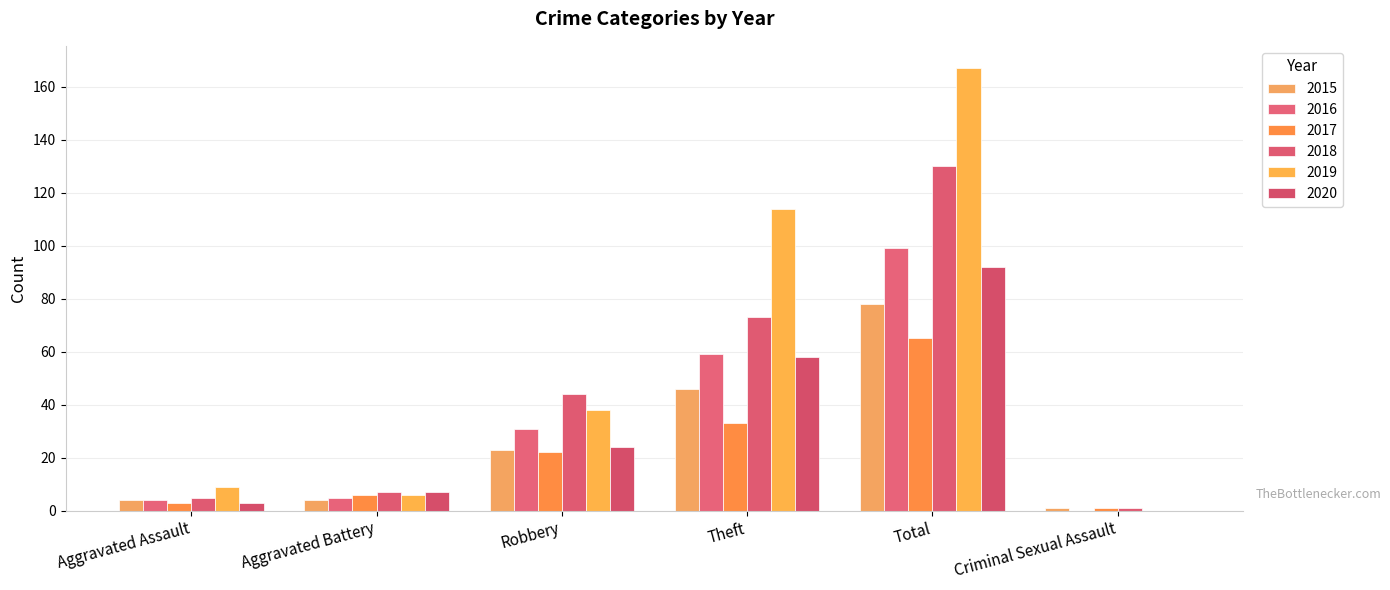

How many categories are shown in the chart?

6